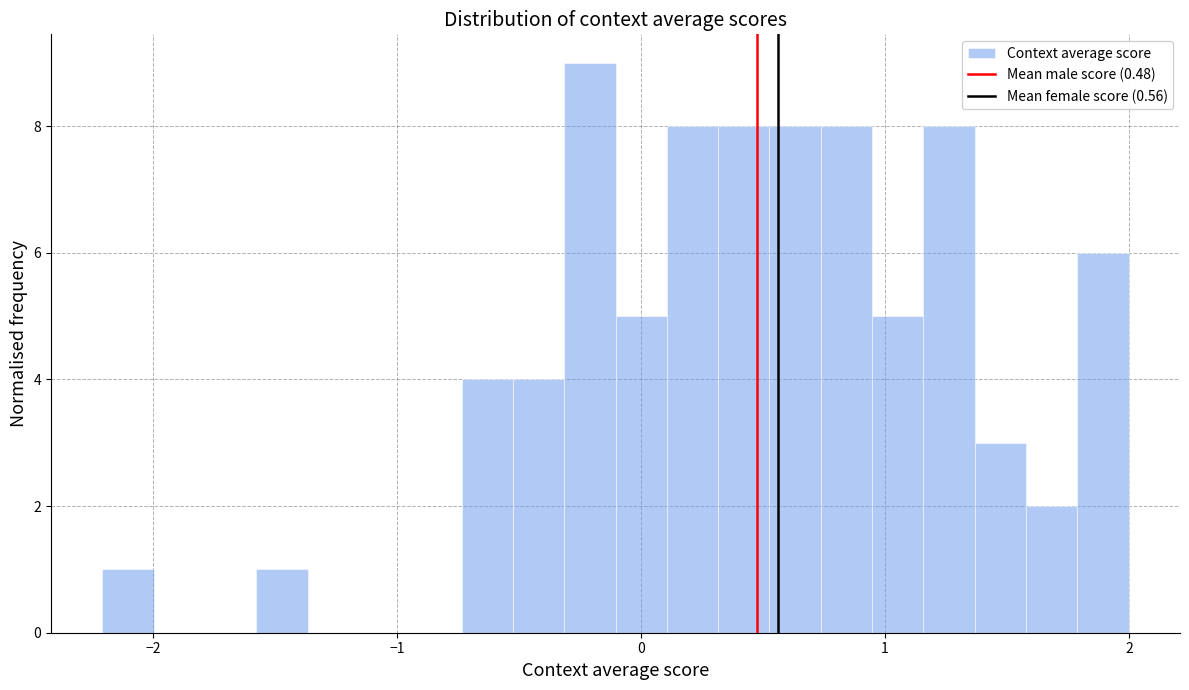

Read against the x-axis, roughly where is the centre of the tallest bar?

-0.2